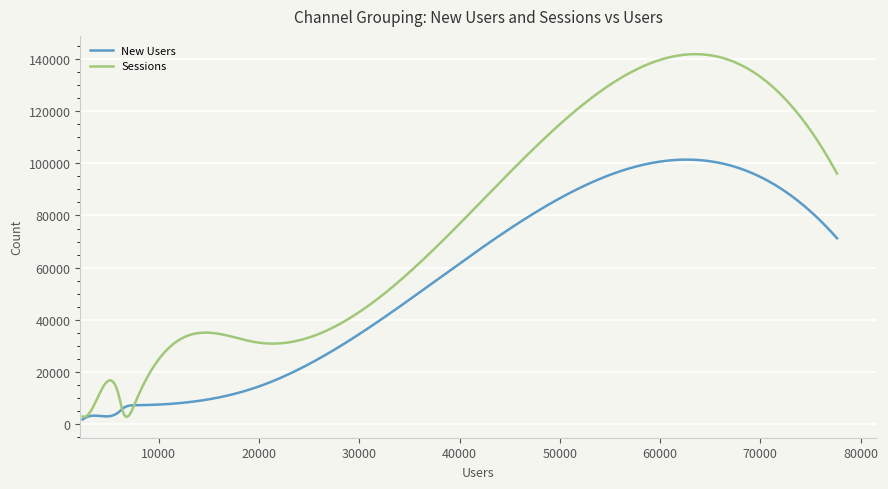

True or false: New Users and Sessions cross at least once.

True